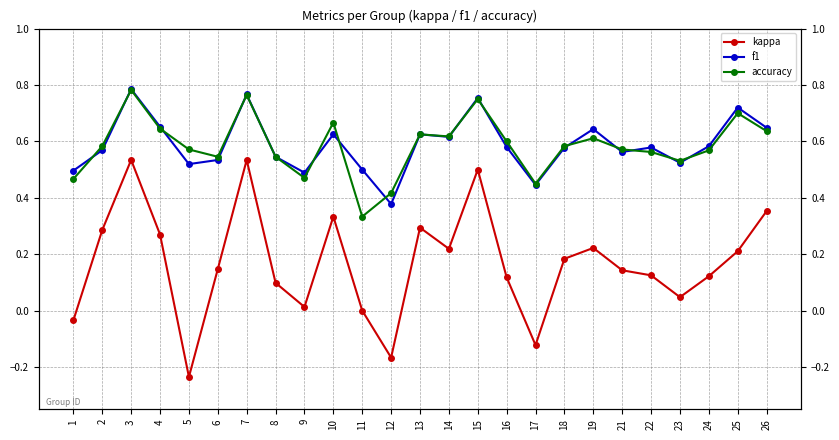

Rank the series at 6 from highest to lowest value.

accuracy, f1, kappa